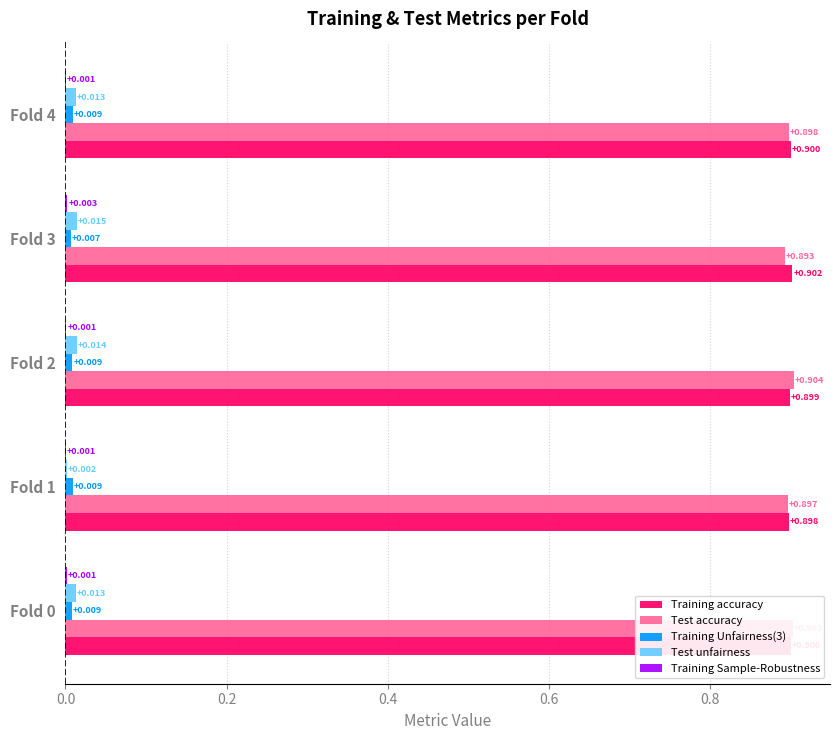

Which series changed the most between Fold 3 and Fold 4?

Test accuracy